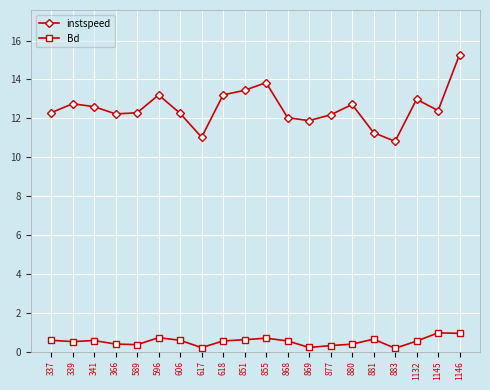

How many series are shown in this chart?

2